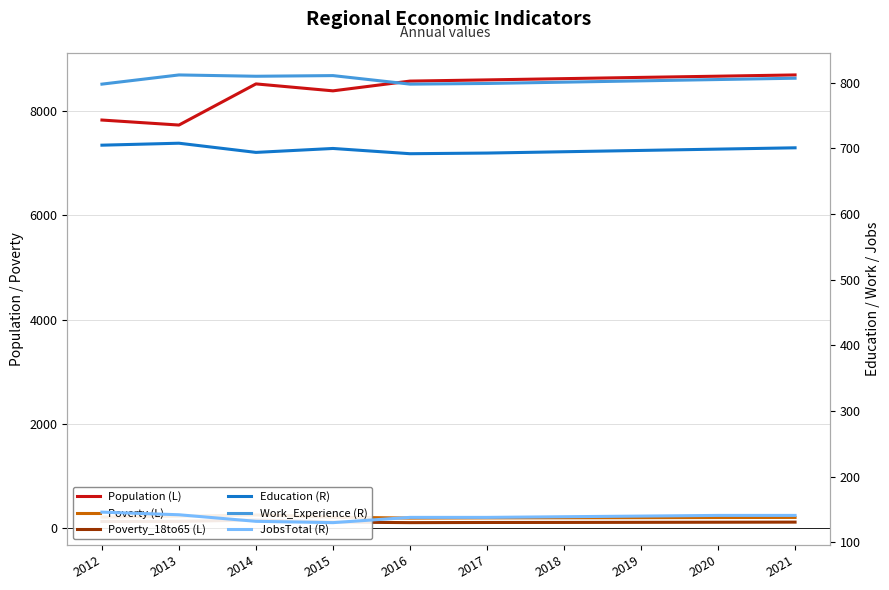

How many data points does each series have?

10